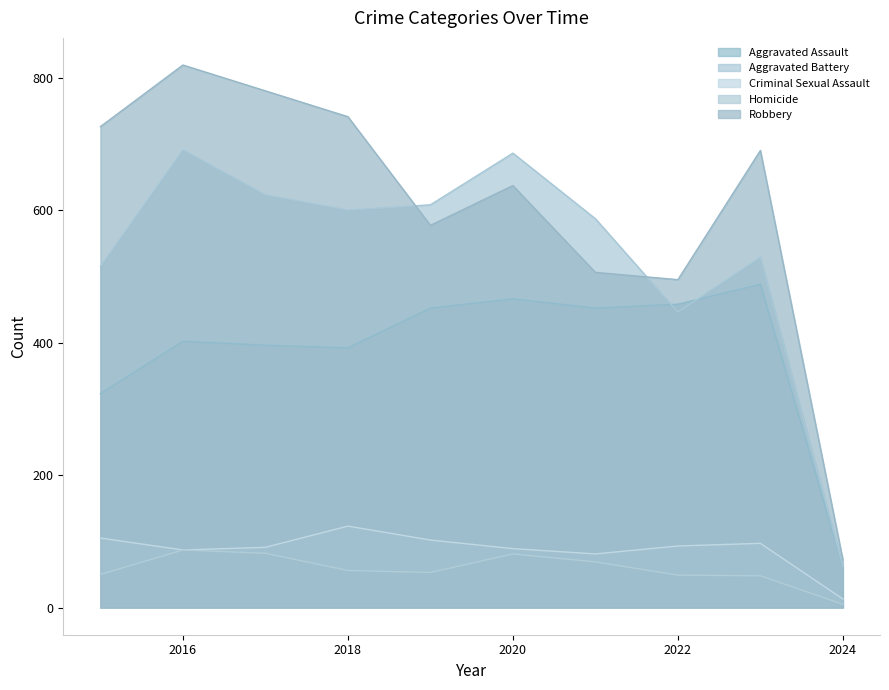

What is the difference between the maximum and minimum values in the Homicide series?

82